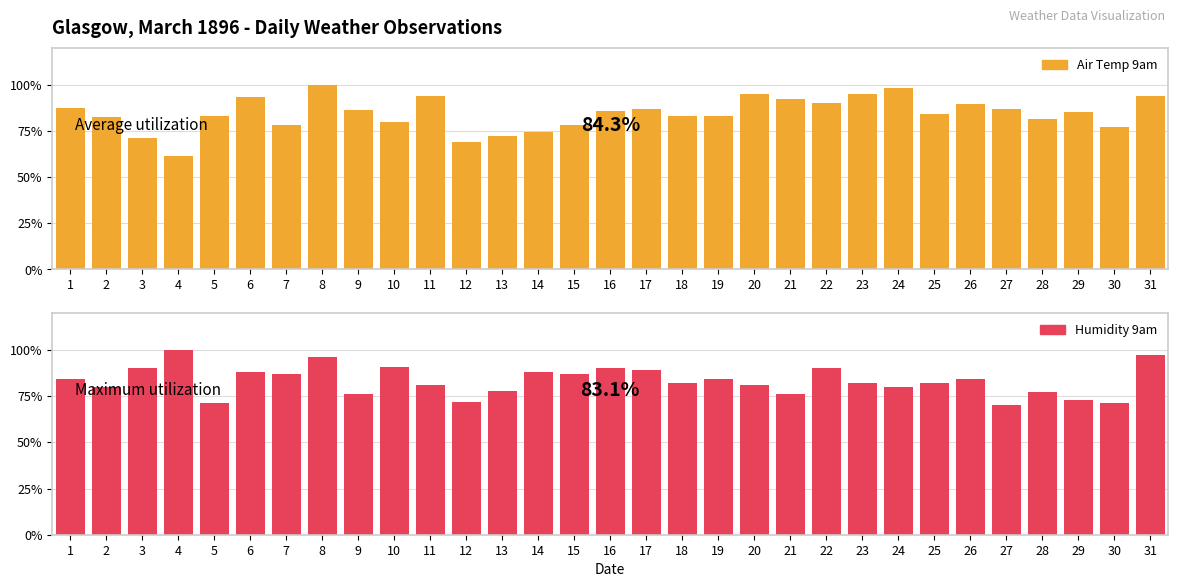

At how many categories does at least one series exceed 87?

17